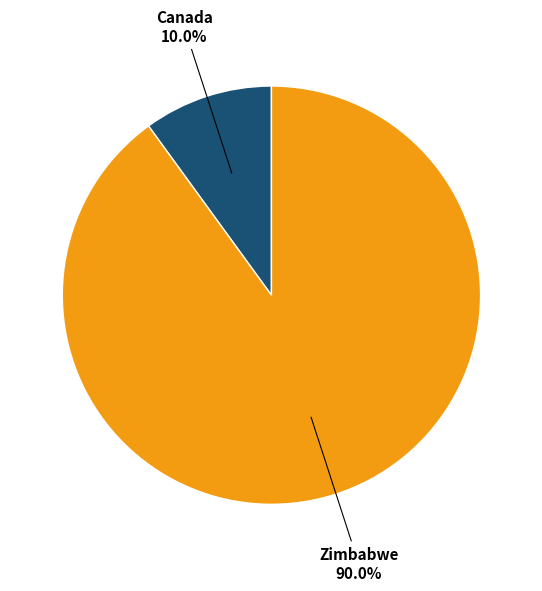

Is there any slice that represents more than half of the pie?

Yes